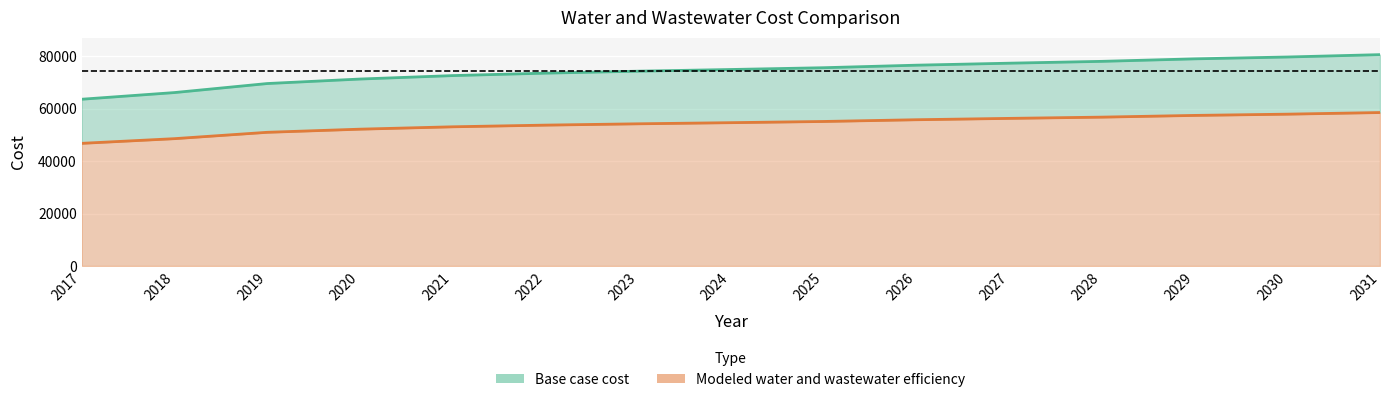

Rank the series by their average value, from highest to lowest.

Base case cost, Modeled water and wastewater efficiency